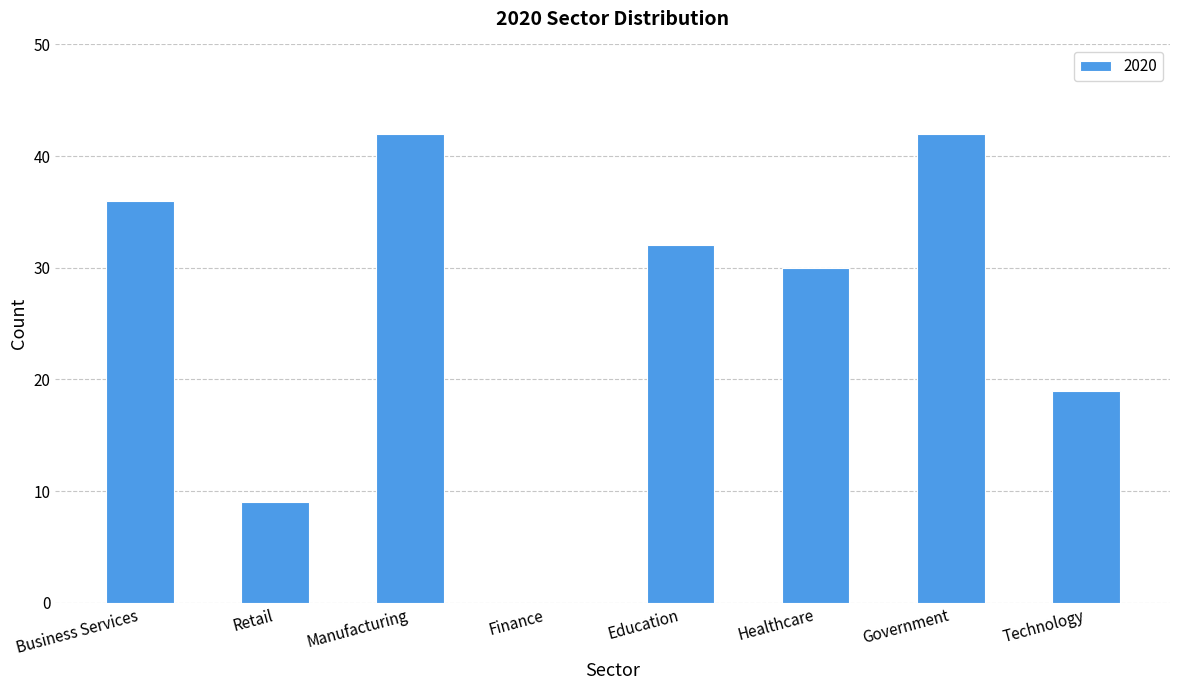

What is the sum of the values at Manufacturing and Retail?

51